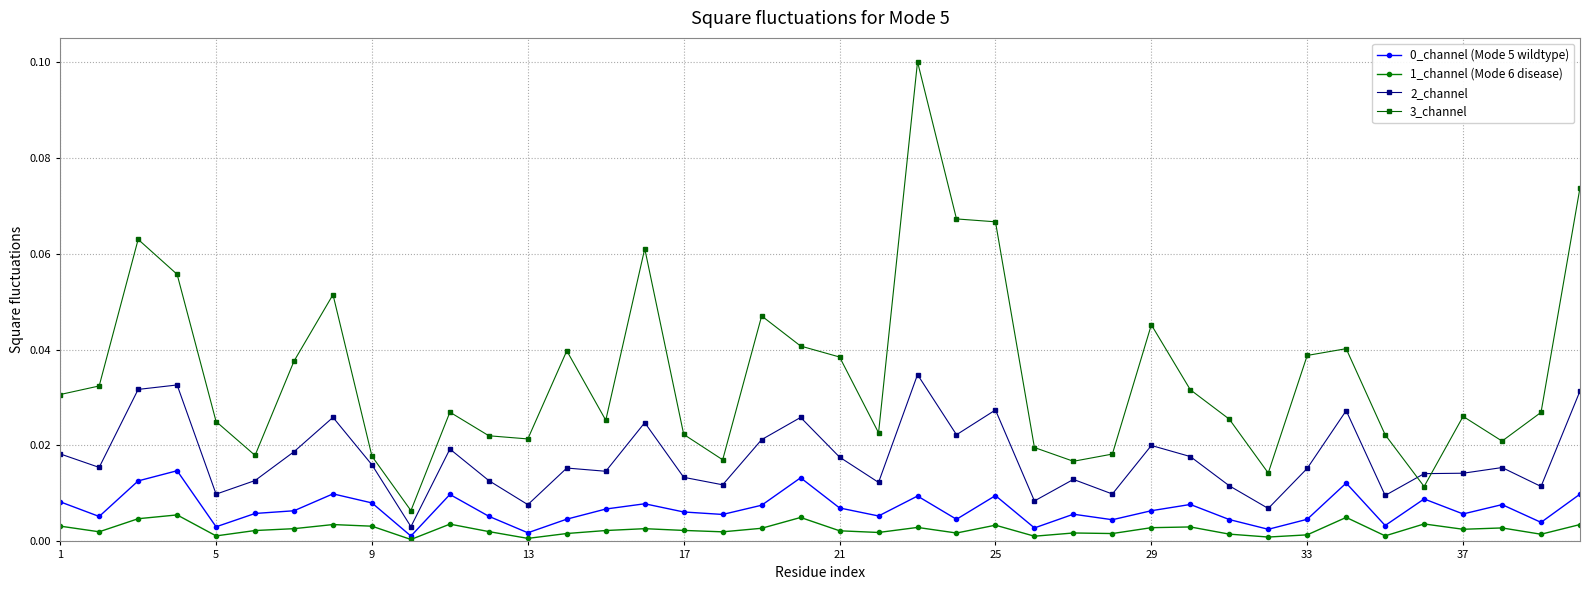

True or false: 2_channel has more than 1 interior local peaks.

True